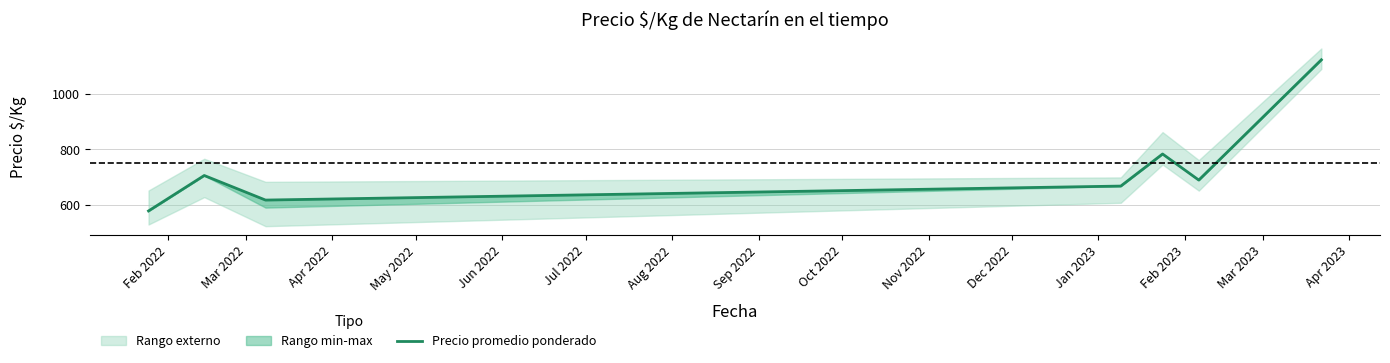

What is the difference between the second highest and minimum values?

204.1